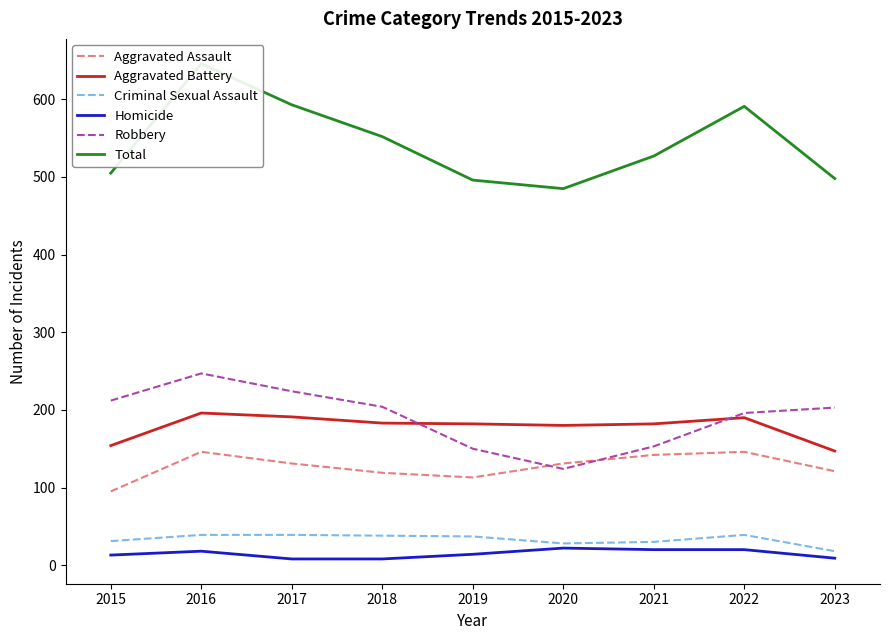

What is the approximate value of Robbery at 2016?

247